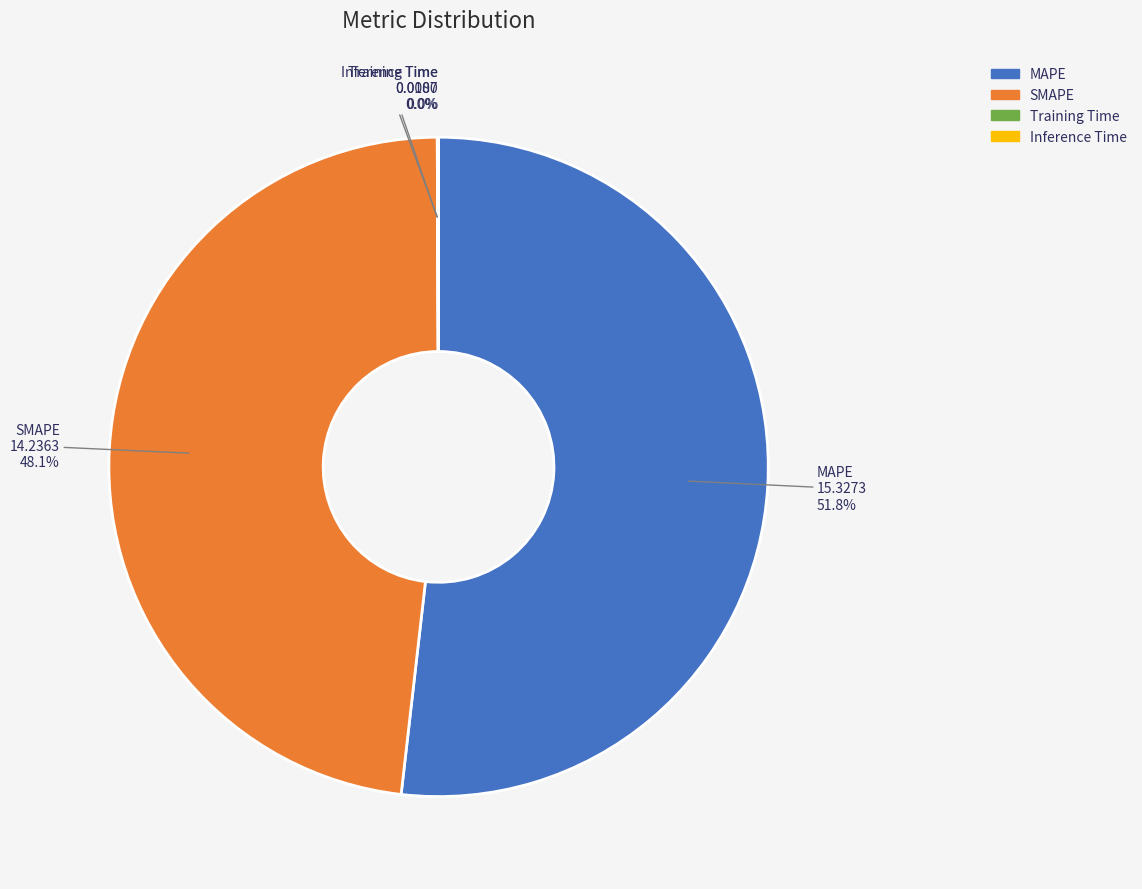

Is MAPE the majority of the pie?

Yes